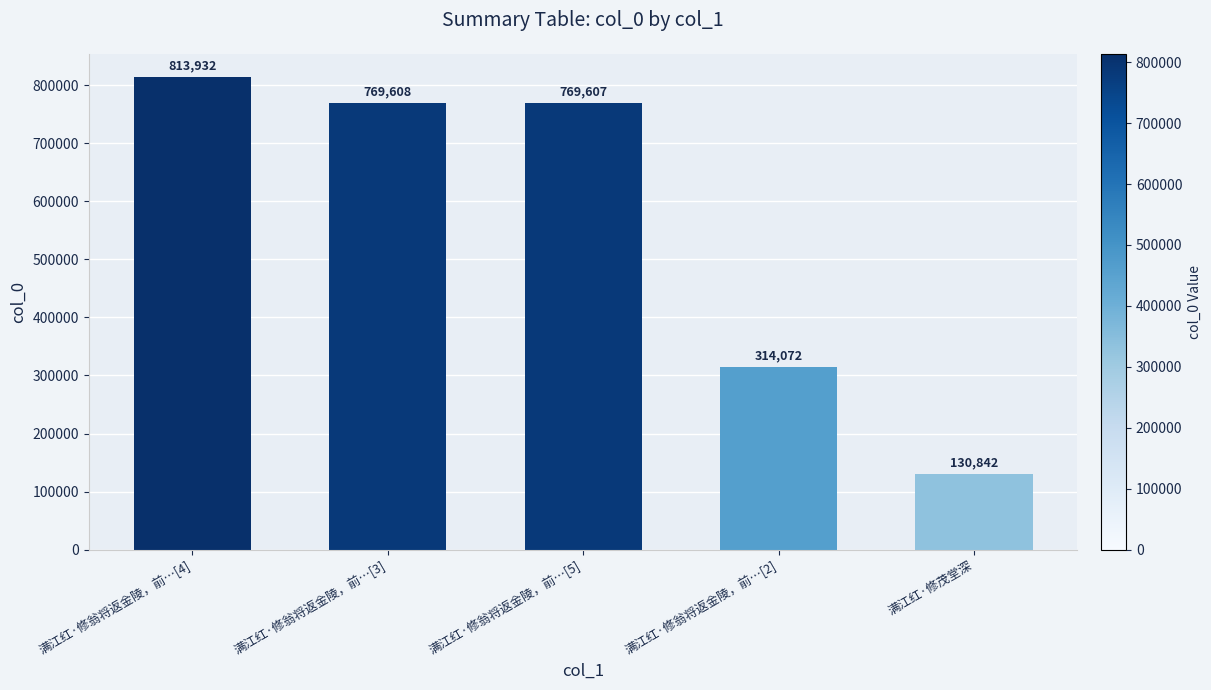

Between 满江红·修翁将返金陵，前…[5] and 满江红·修翁将返金陵，前…[3], which is larger?

满江红·修翁将返金陵，前…[3]